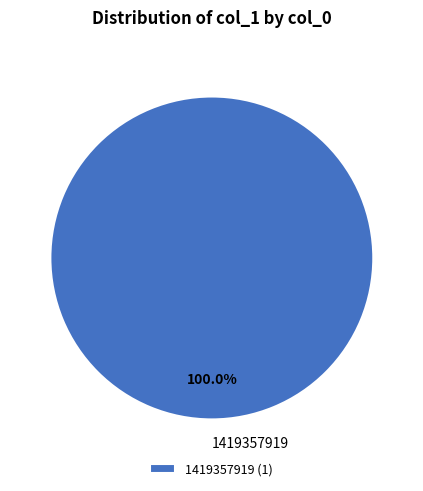

What is the majority slice?

1419357919